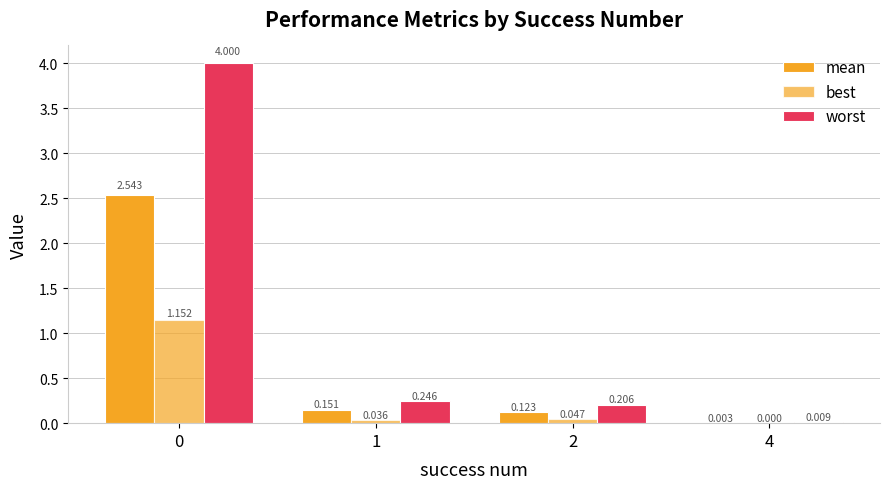

What is the difference between the best values at 0 and 4?

1.2